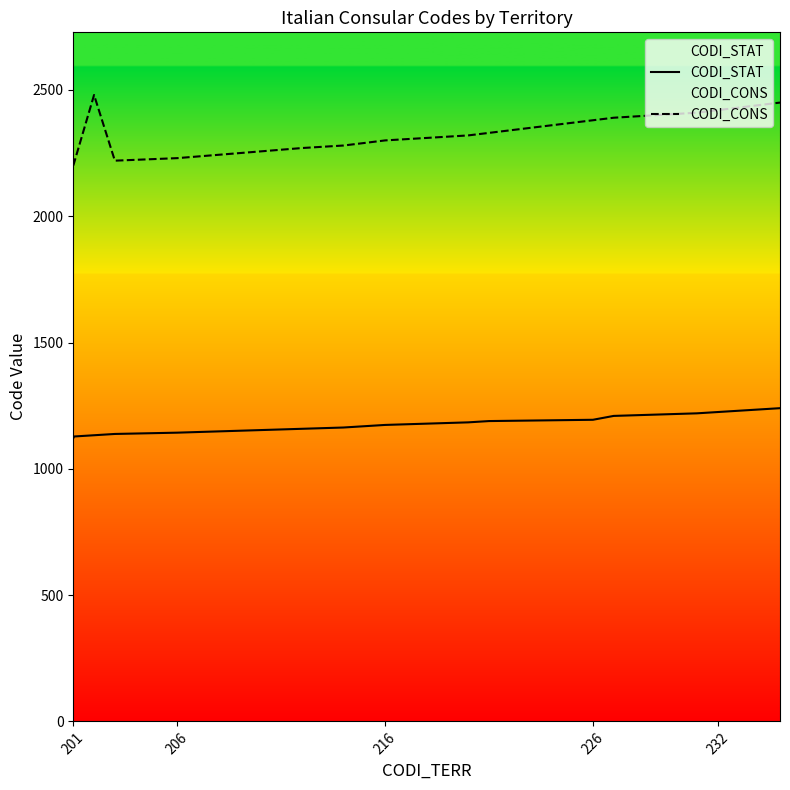

Is it true that CODI_CONS equals 3506.2 at 9?

False